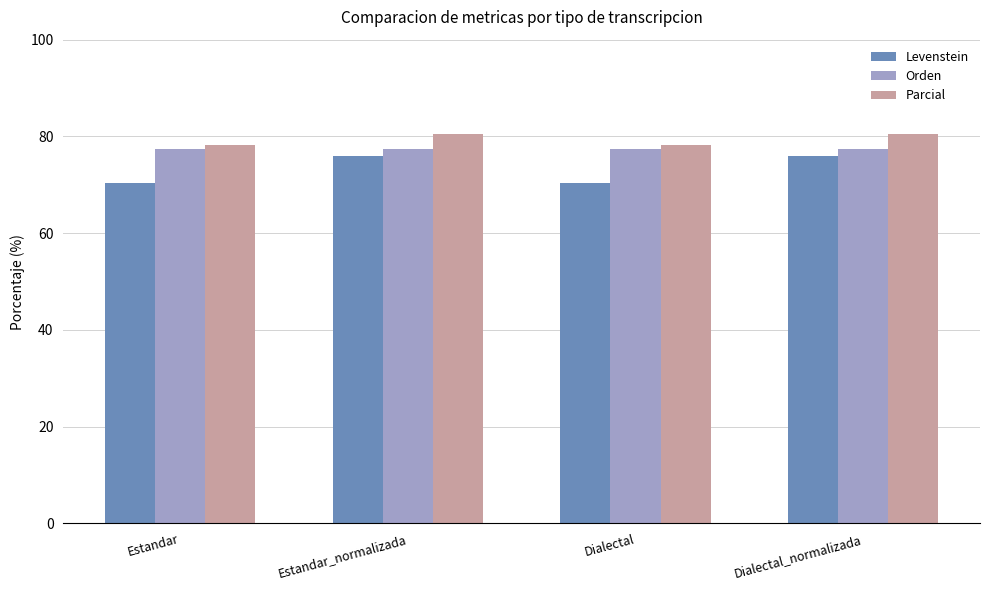

What is the difference between the highest and lowest values at Estandar_normalizada?

4.5